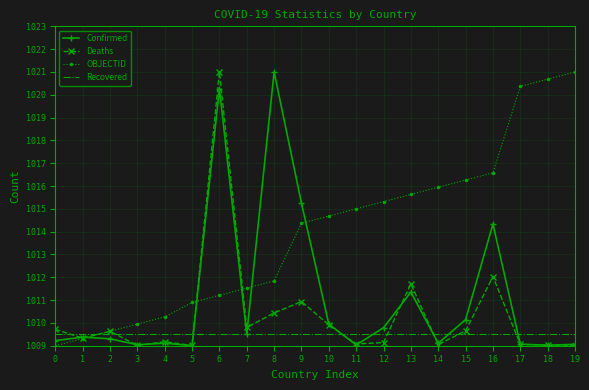

True or false: Confirmed has more than 0 points higher than both neighbors.

True